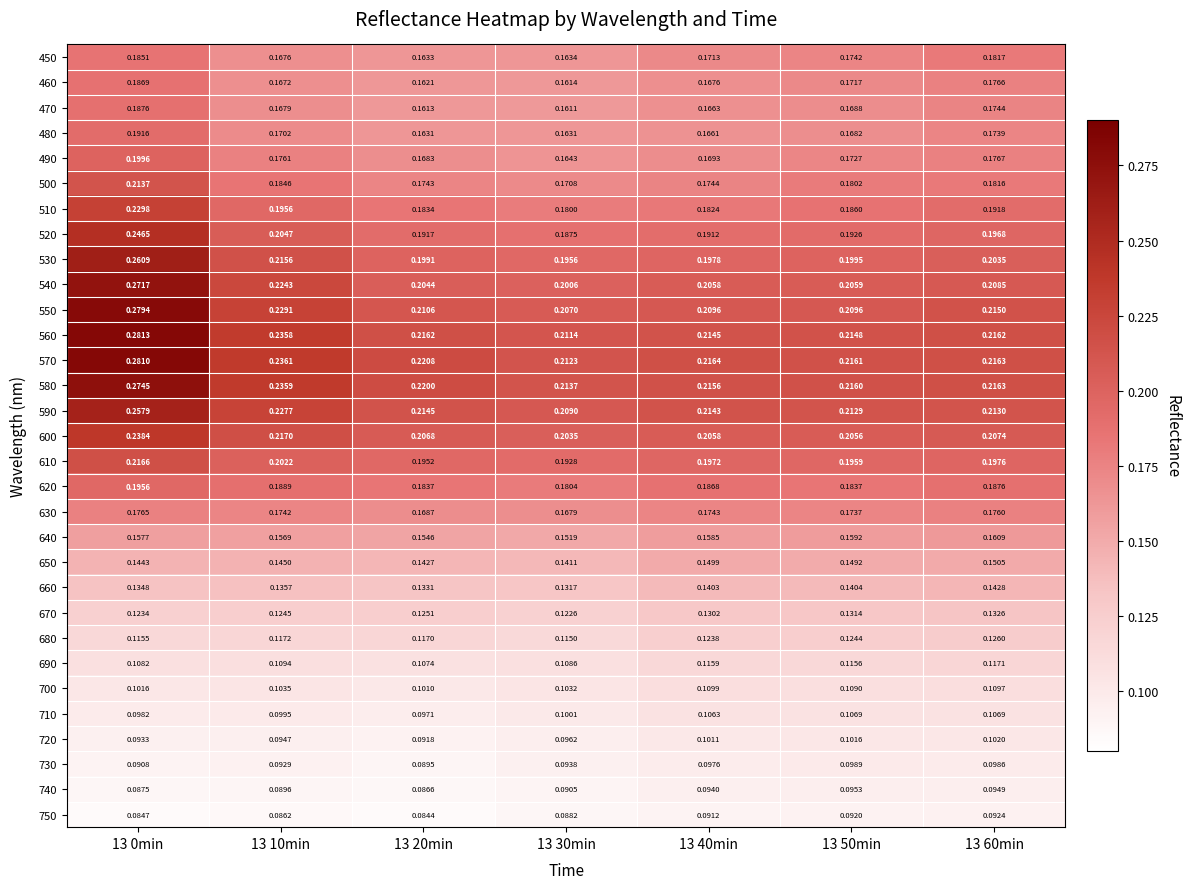

Is the value of 570 at 13 40min greater than the value of 460 at 13 20min?

Yes